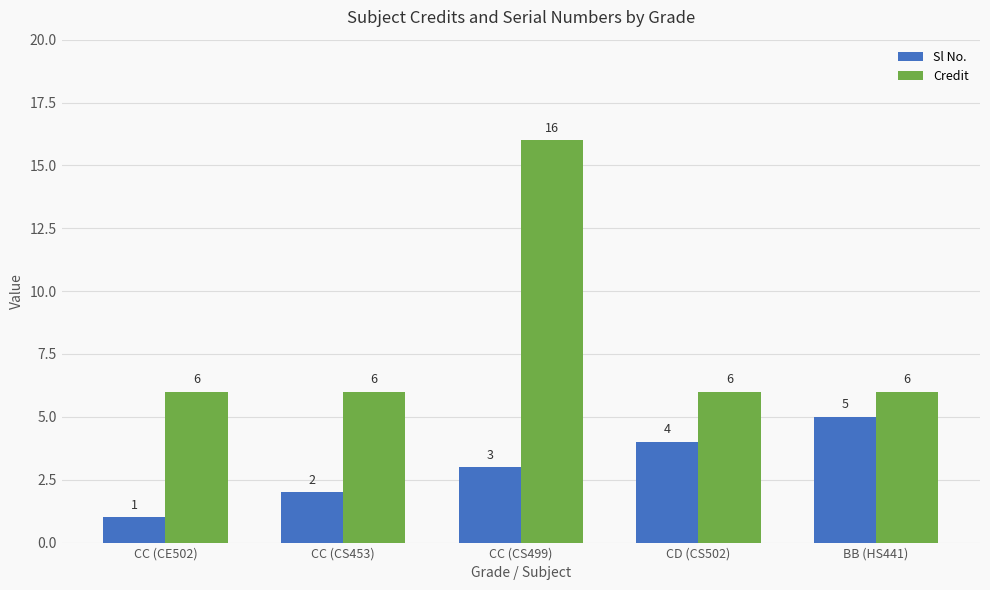

What is the greatest value displayed?

16